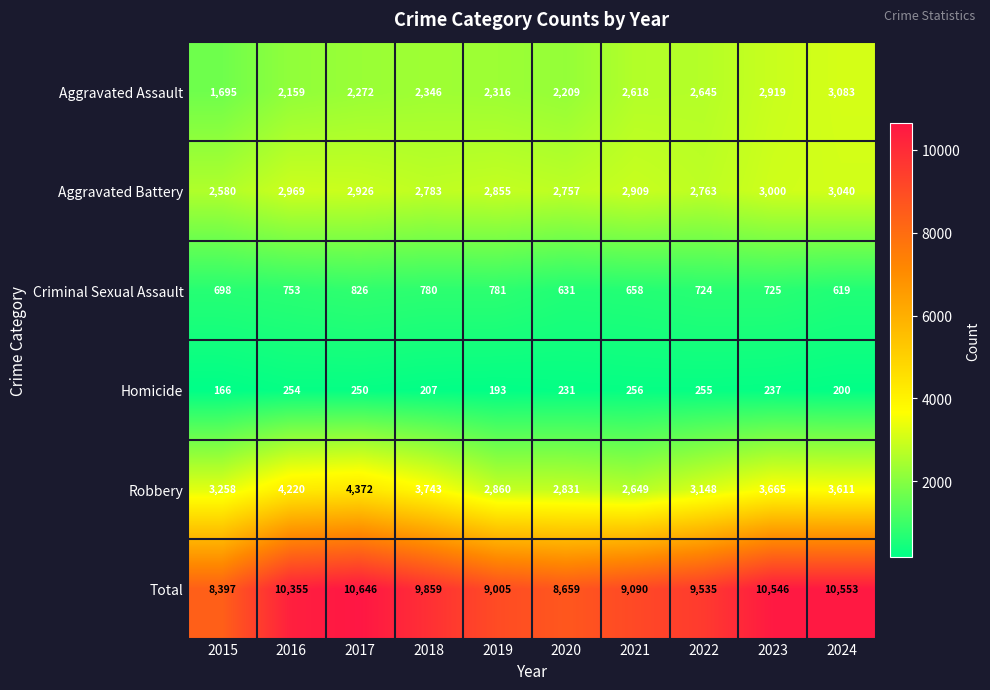

List the labels in order of Criminal Sexual Assault value, smallest first.

2024, 2020, 2021, 2015, 2022, 2023, 2016, 2018, 2019, 2017